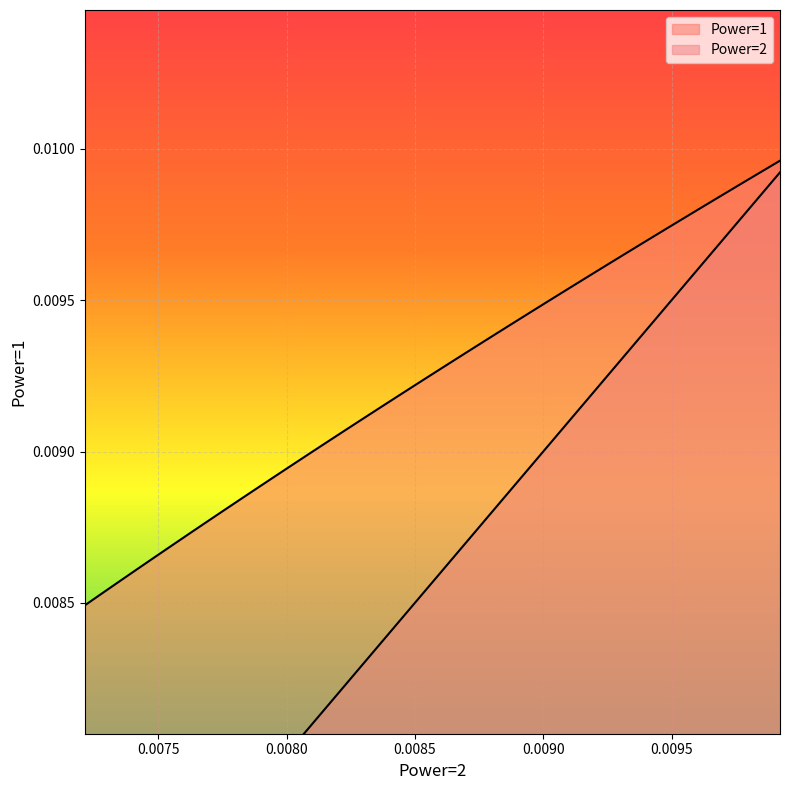

True or false: Power=1 and Power=2 cross at least once.

False